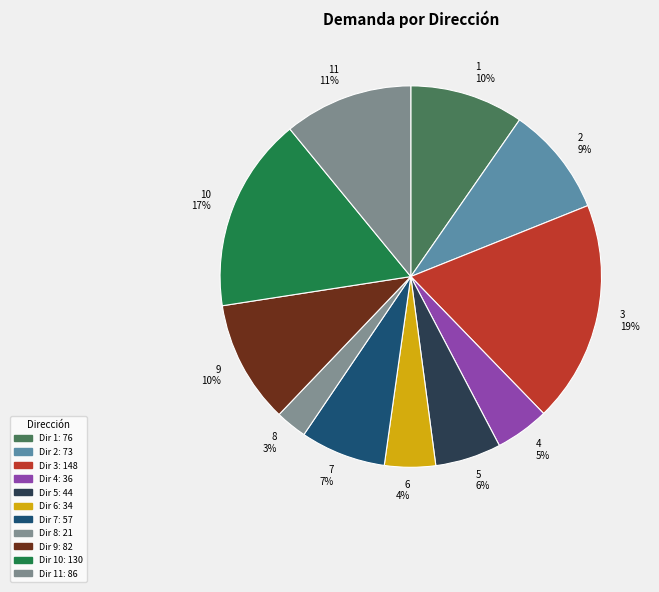

Do 5 and 4 together represent more than half of the pie?

No